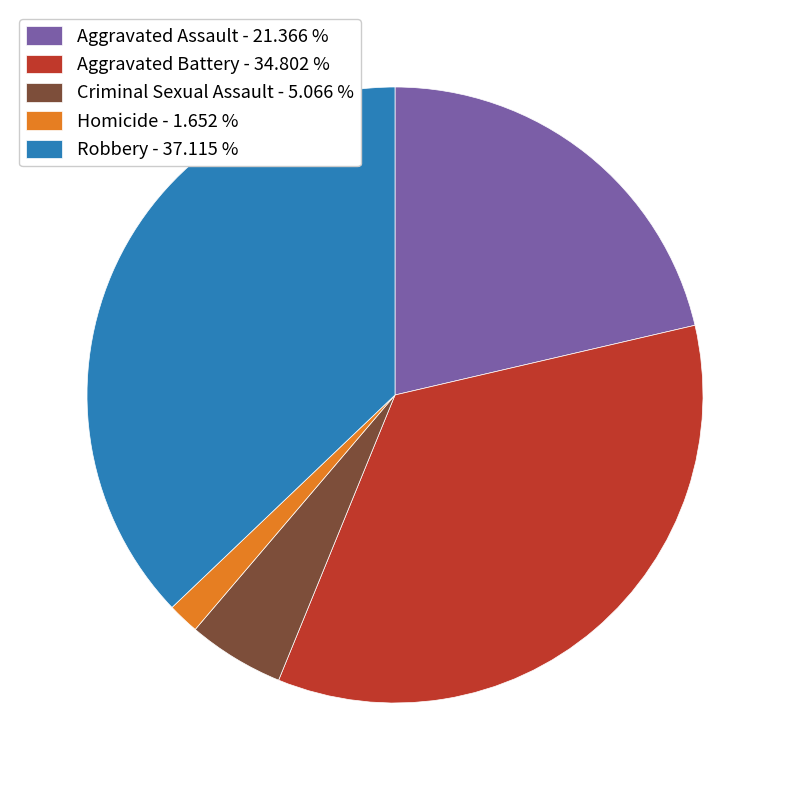

Combined, do Criminal Sexual Assault - 5.066 % and Homicide - 1.652 % account for over 50%?

No